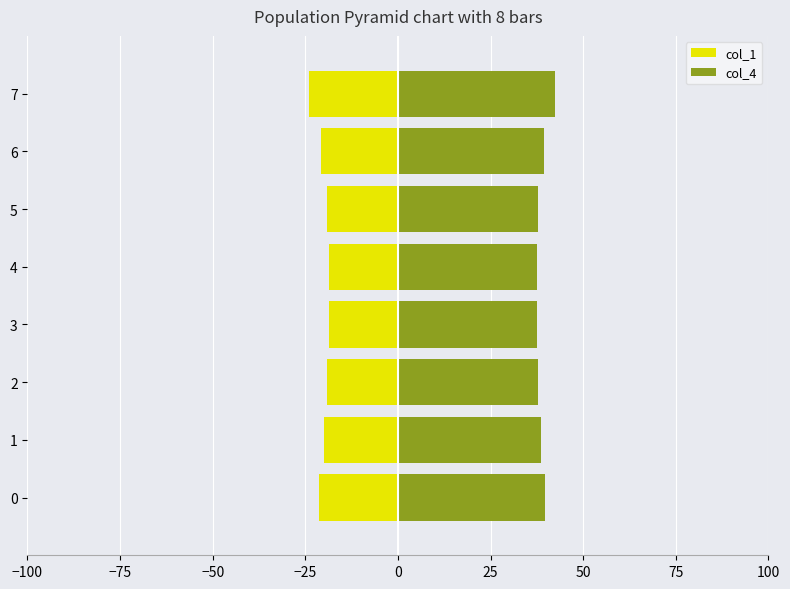

What is the sum of all col_4 values?

311.3